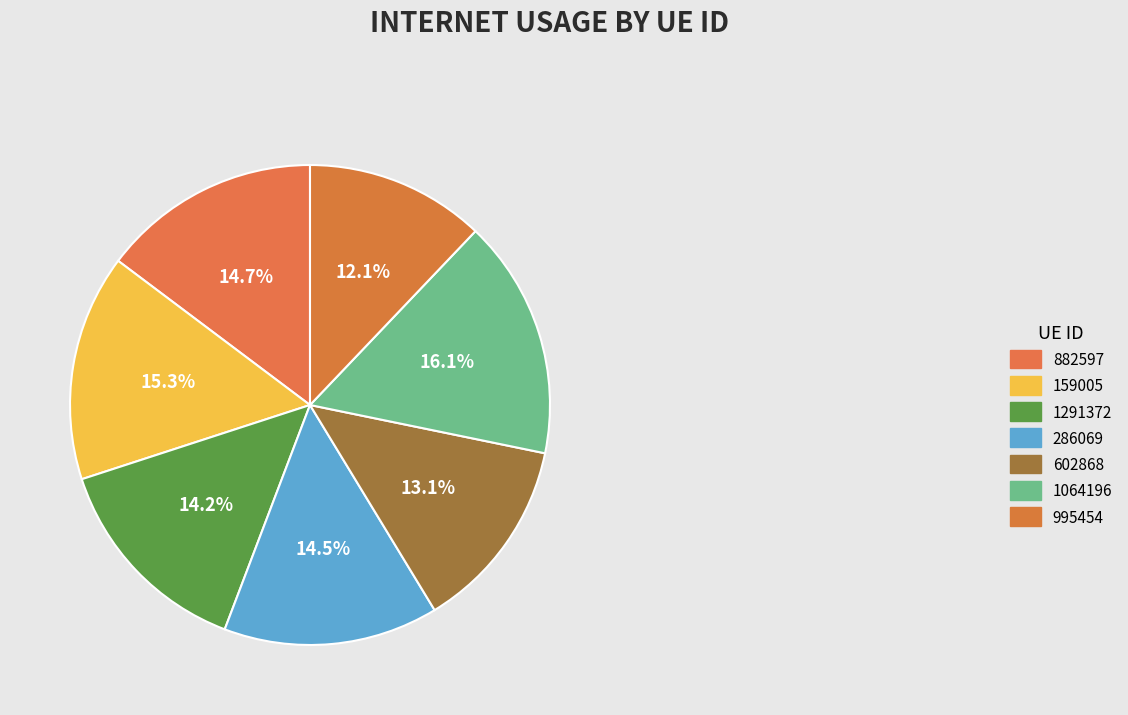

How many segments does this pie chart have?

7